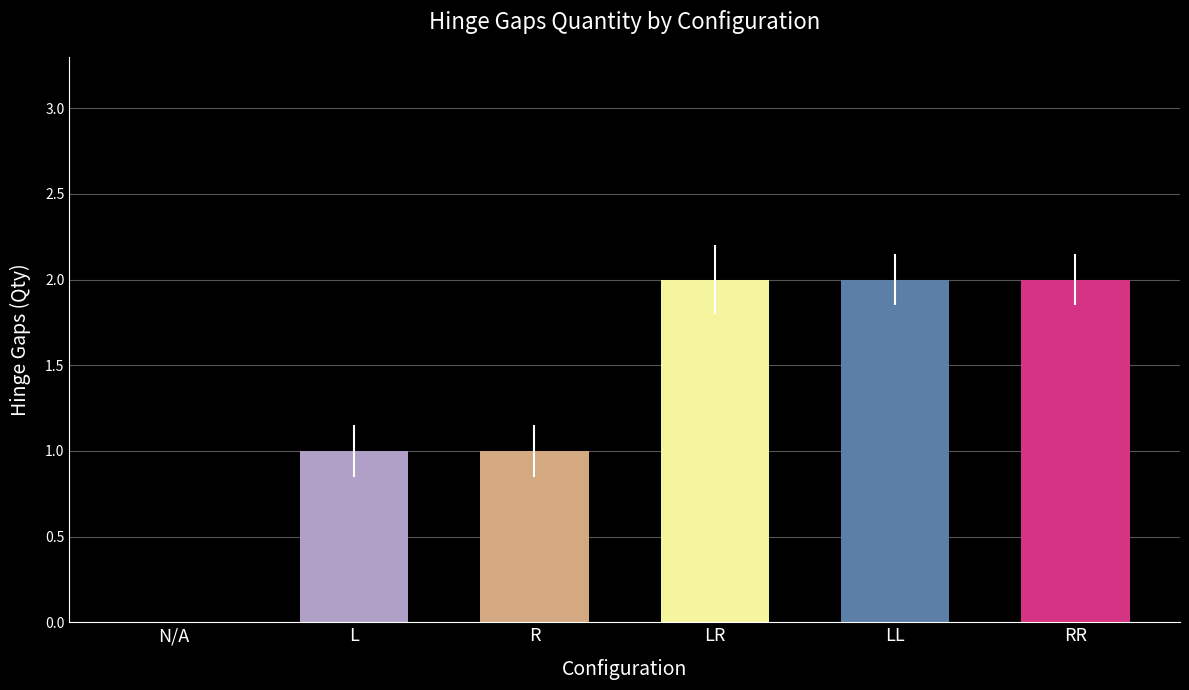

Read the value at RR.

2